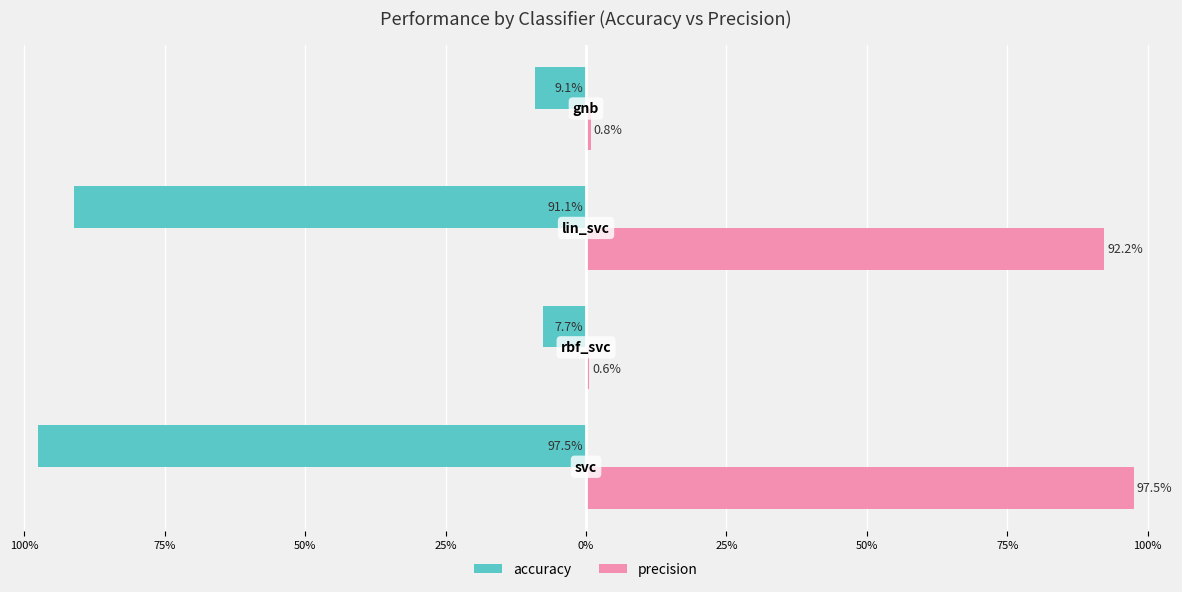

What are all the series names shown in the legend?

accuracy, precision